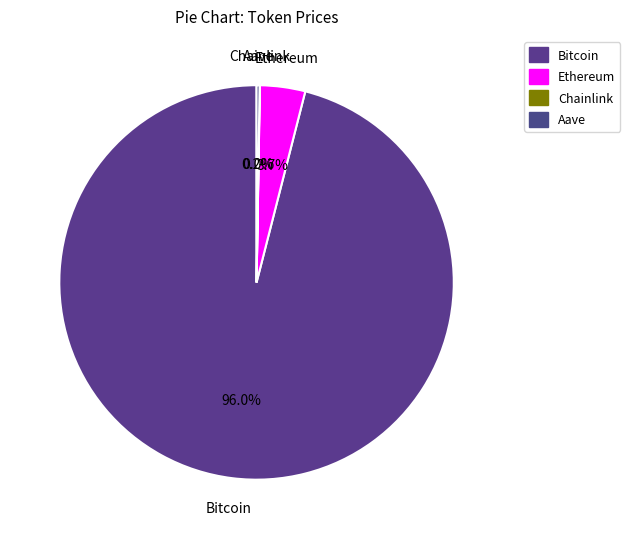

Rank the categories by value from lowest to highest.

Chainlink, Aave, Ethereum, Bitcoin